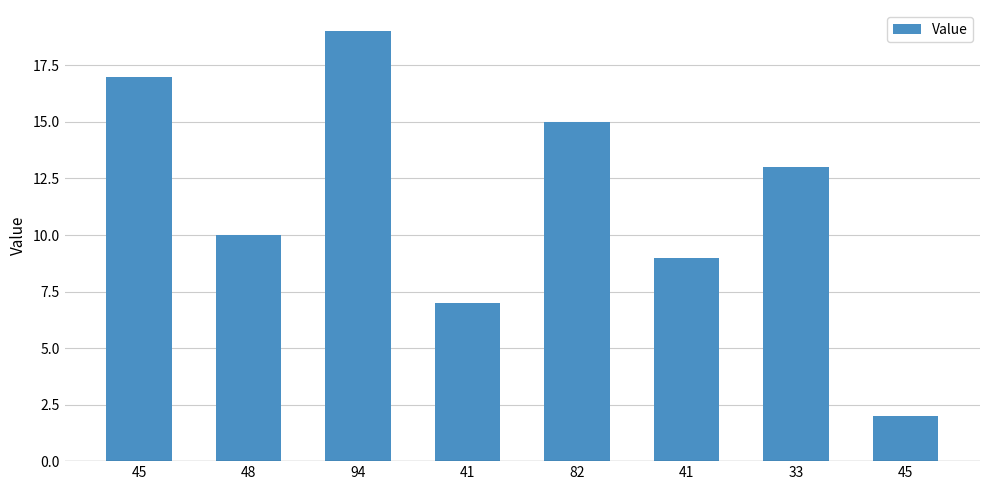

Reading left to right, list all the values displayed in this chart.

45=17	48=10	94=19	41=7	82=15	41=9	33=13	45=2